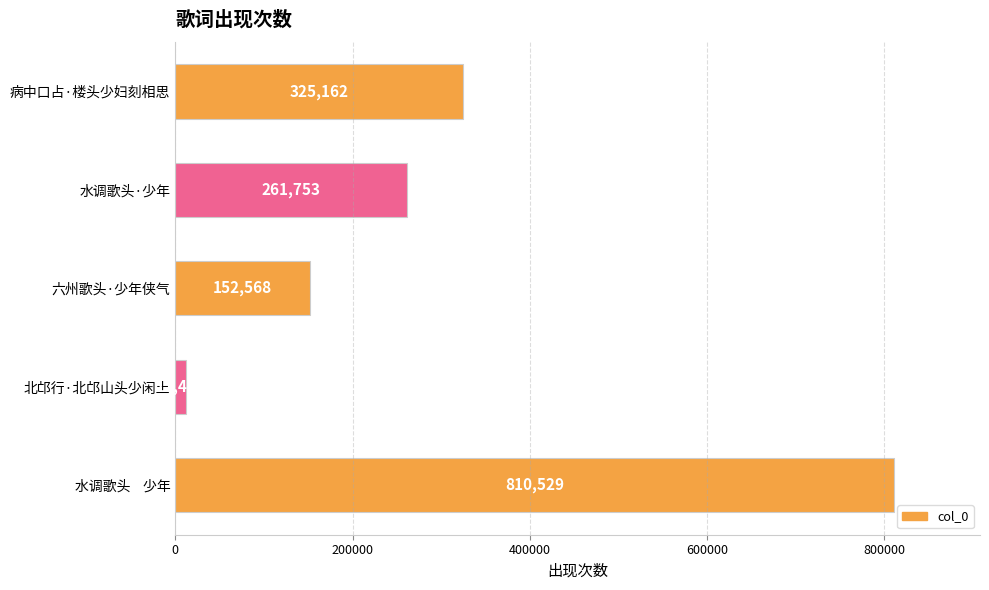

What is the difference between the values at 水调歌头    少年 and 六州歌头·少年侠气?

657961